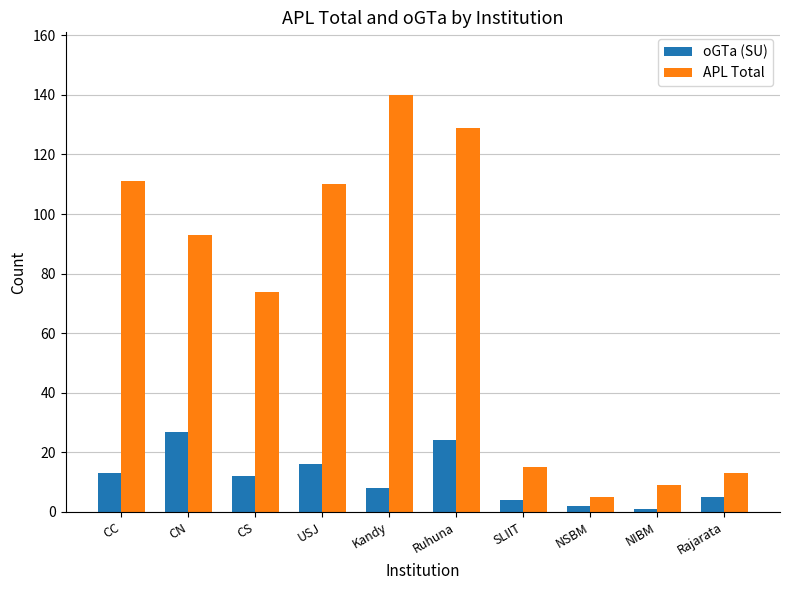

What is the difference between the highest and lowest values at CN?

66